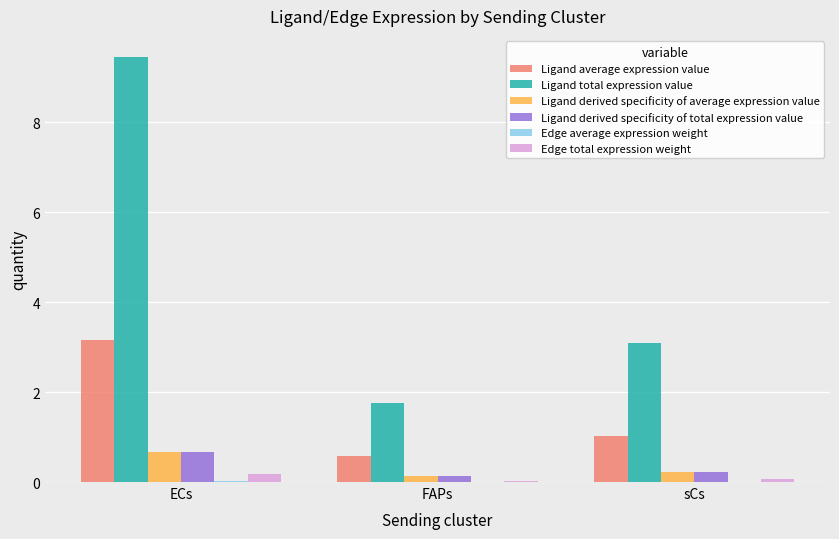

Which category has the highest value across all series?

ECs